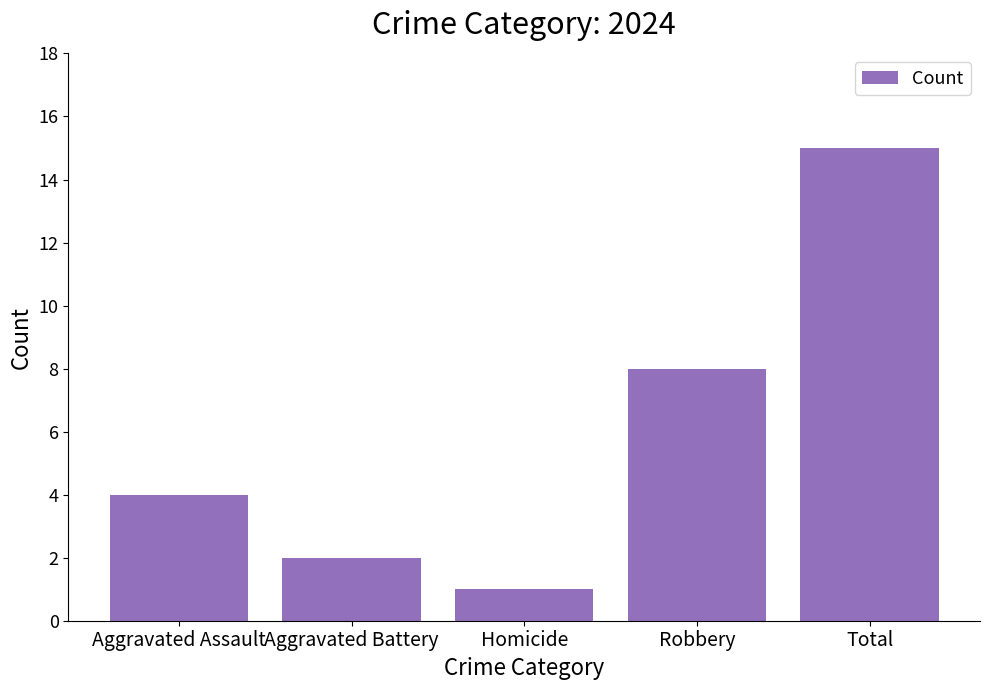

What is the greatest value displayed?

15